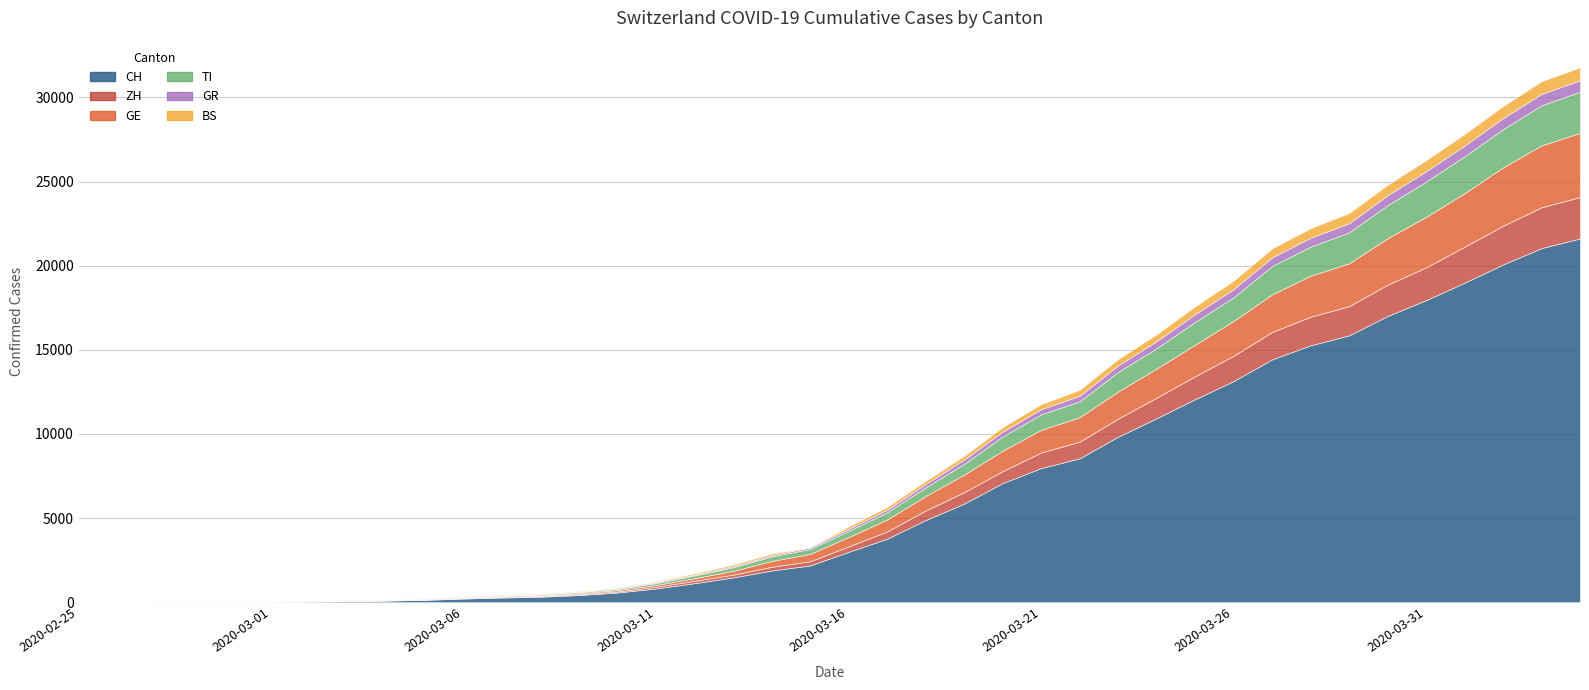

List the labels in order of TI value, largest first.

2020-04-04, 2020-04-03, 2020-04-02, 2020-04-01, 2020-03-31, 2020-03-30, 2020-03-29, 2020-03-28, 2020-03-27, 2020-03-26, 2020-03-25, 2020-03-24, 2020-03-23, 2020-03-22, 2020-03-21, 2020-03-20, 2020-03-19, 2020-03-18, 2020-03-17, 2020-03-16, 2020-03-15, 2020-03-14, 2020-03-13, 2020-03-12, 2020-03-11, 2020-03-10, 2020-03-09, 2020-03-08, 2020-03-07, 2020-03-06, 2020-03-05, 2020-03-04, 2020-03-03, 2020-03-02, 2020-02-29, 2020-03-01, 2020-02-26, 2020-02-27, 2020-02-28, 2020-02-25